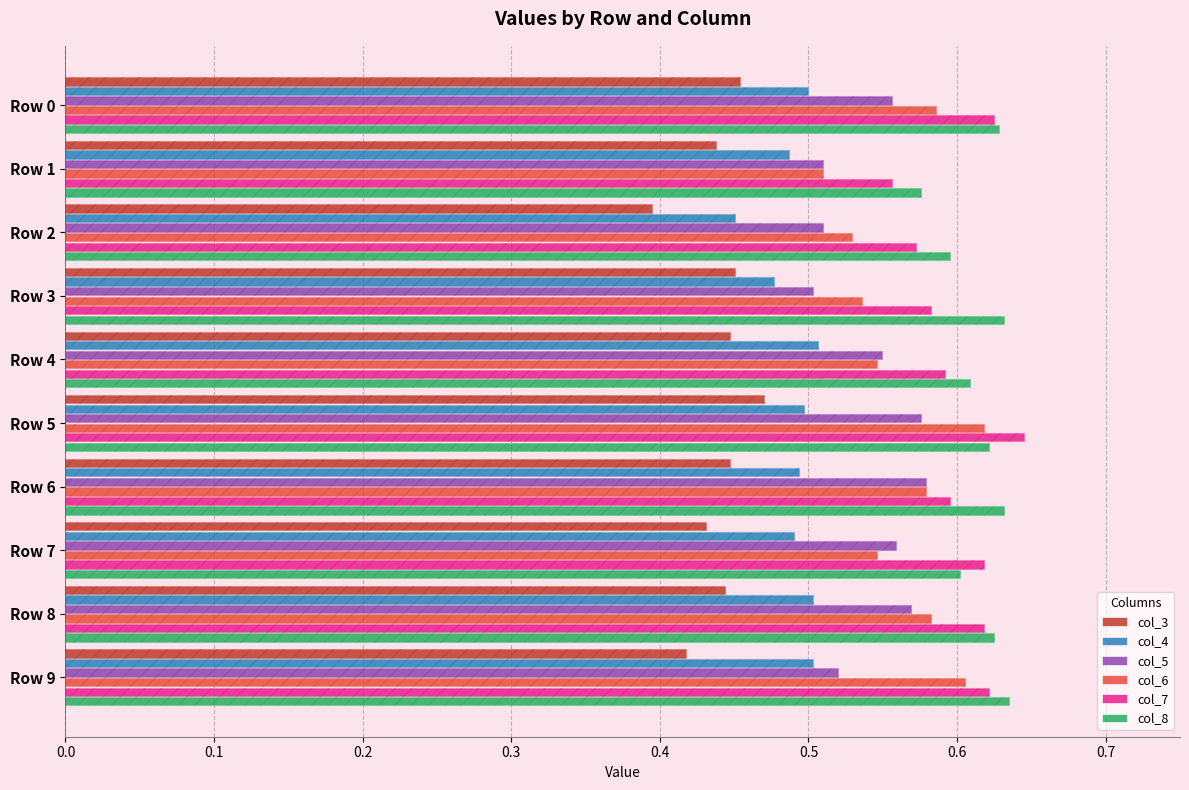

What is the approximate value of col_7 at Row 3?

0.6